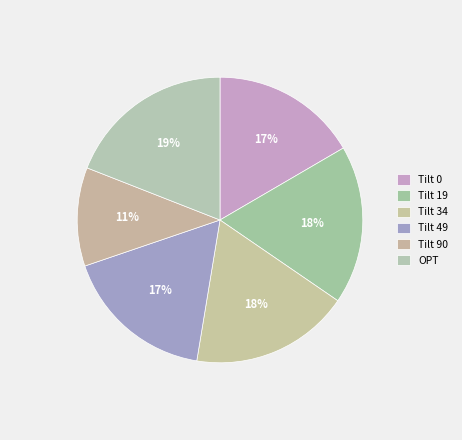

To the nearest percent, what is the difference between the Tilt 49 and OPT slice percentages?

2%